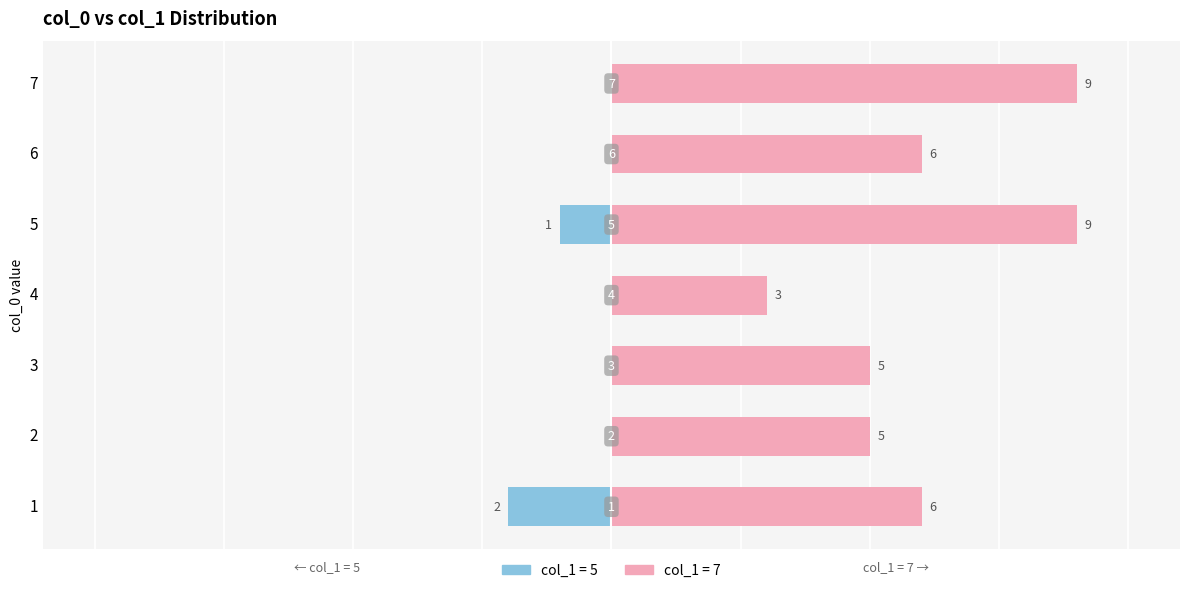

Does the chart contain stacked bars?

No